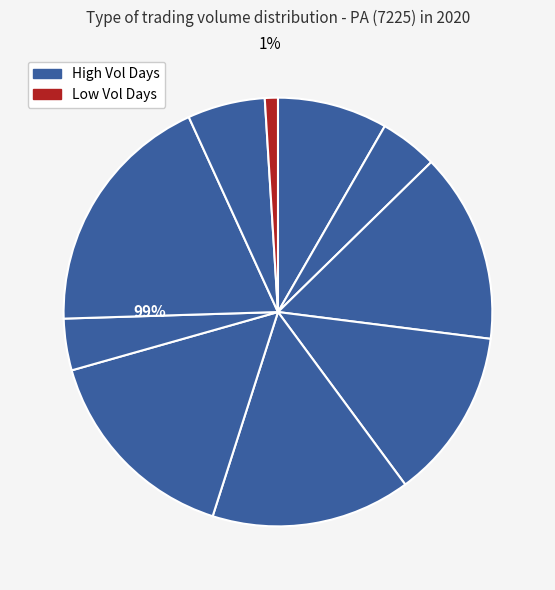

How many slices are in this pie chart?

10